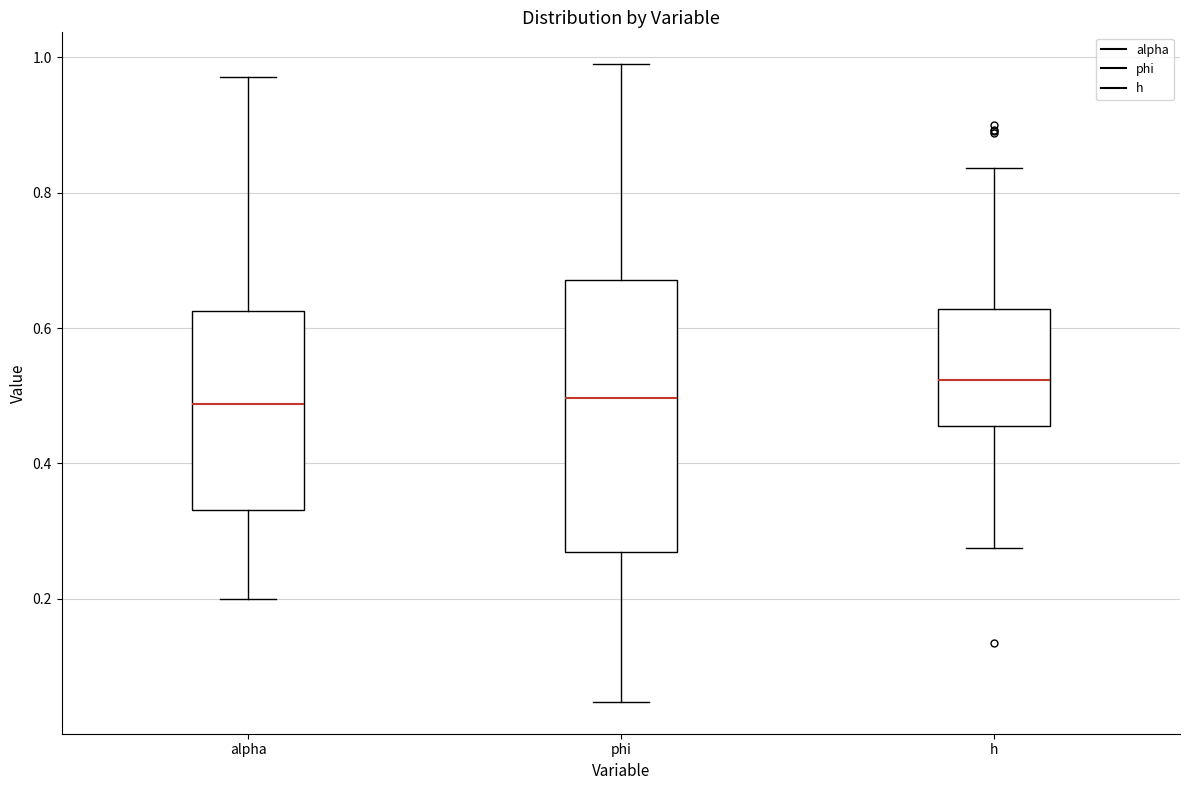

Where does the upper whisker of the box for phi end on the y-axis? The values are not printed on the chart, so give them approximately, as read against the axis.

0.98